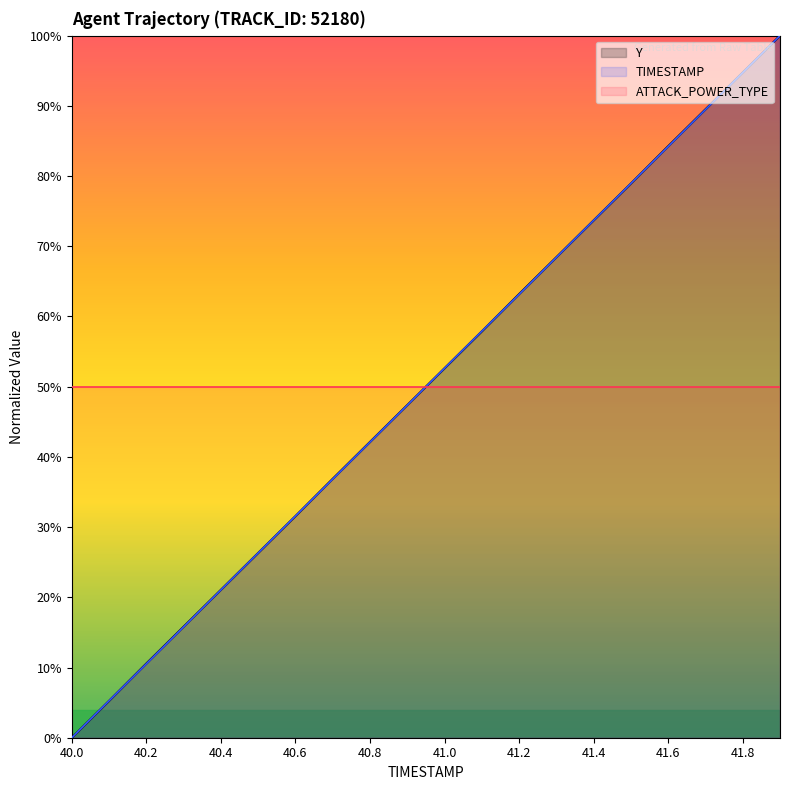

True or false: ATTACK_POWER_TYPE has more than 0 interior local peaks.

False